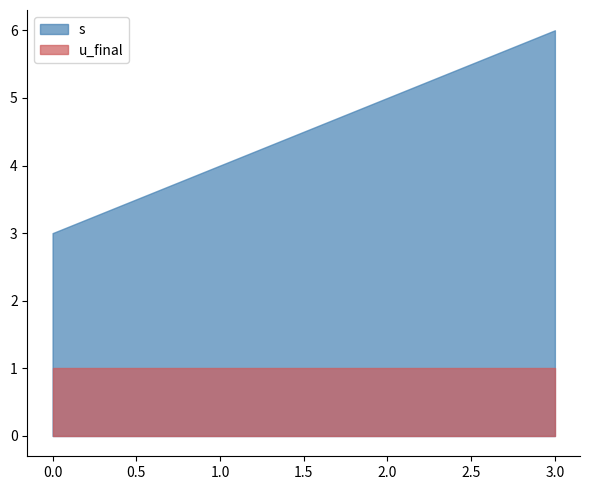

List the labels in order of s value, largest first.

3.0, 2.0, 1.0, 0.0